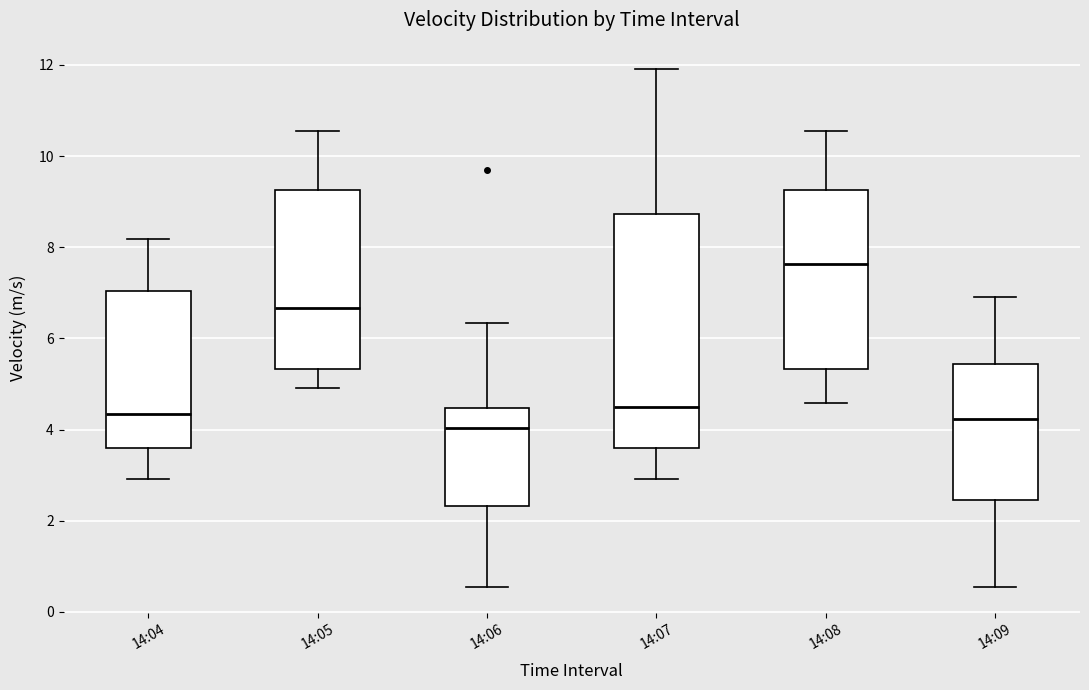

Where does the upper whisker of the box for 14:06 end on the y-axis? The values are not printed on the chart, so give them approximately, as read against the axis.

6.4